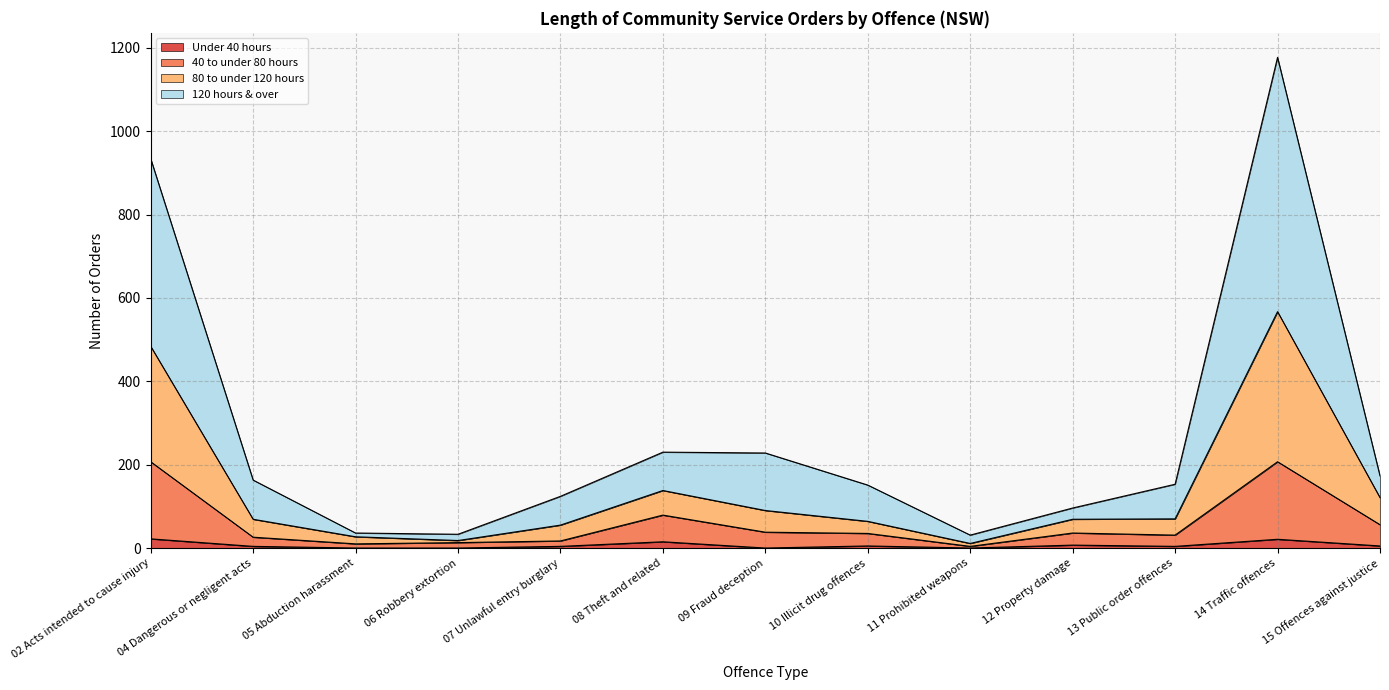

The value of 40 to under 80 hours at 08 Theft and related is 30. True or false?

False